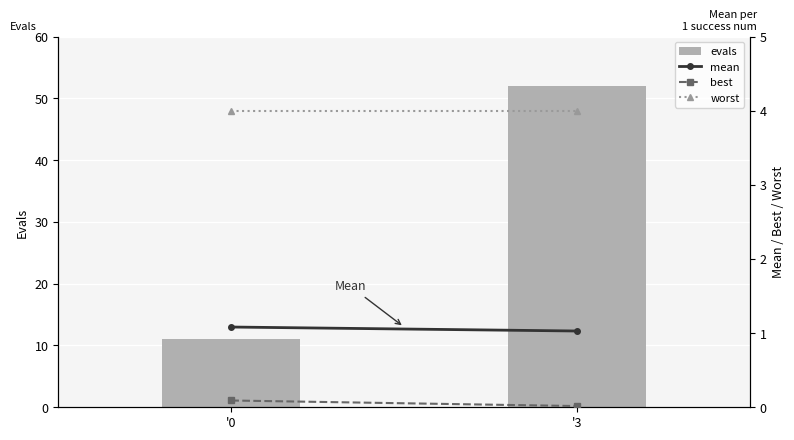

How many data points does each series have?

2